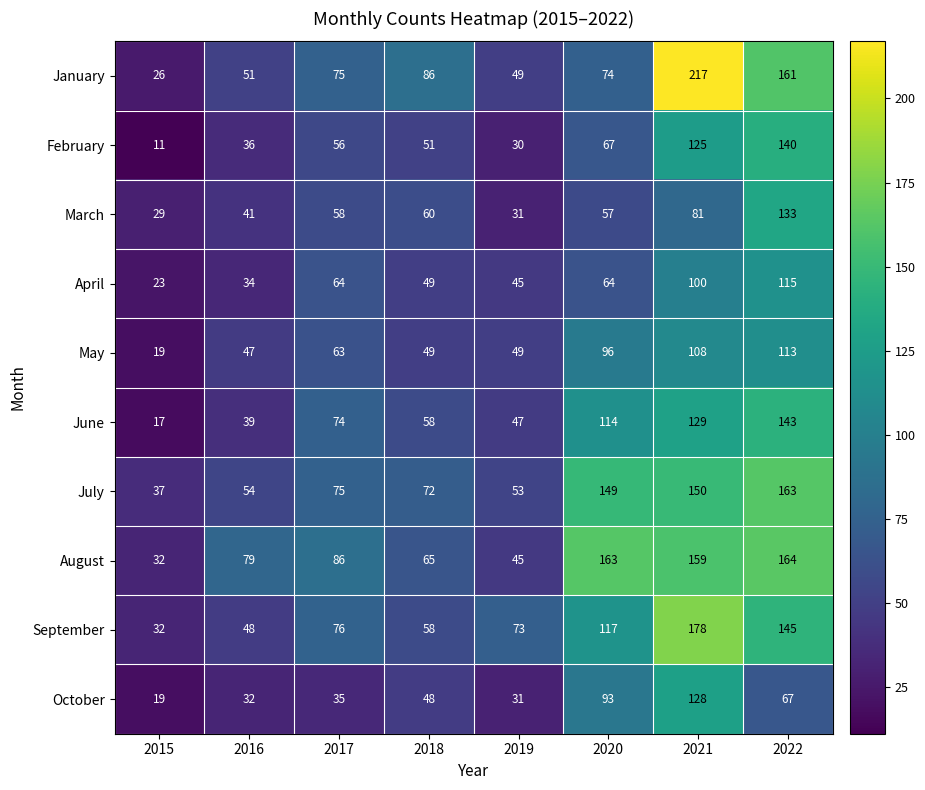

What is the total value across all series at 2015?

245